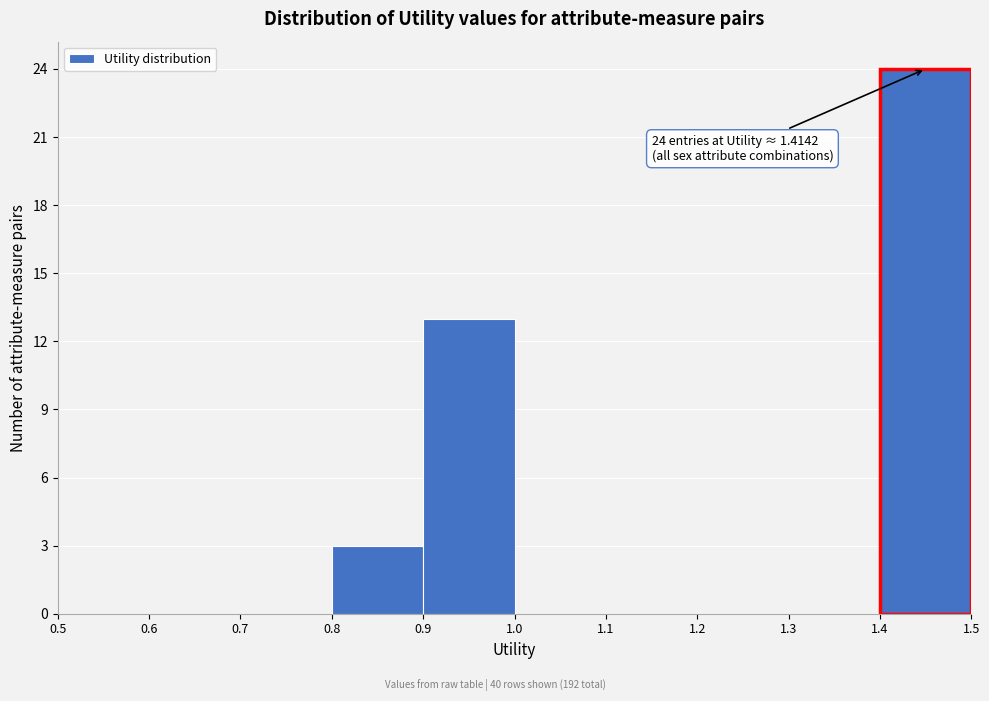

Over which range of the x-axis is the bar tallest?

1.4 to 1.5